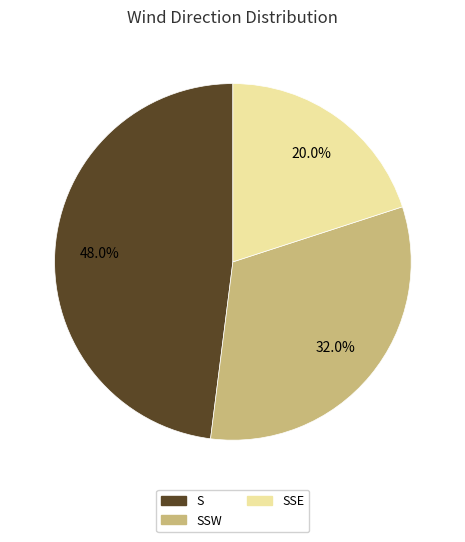

How many segments does this pie chart have?

3